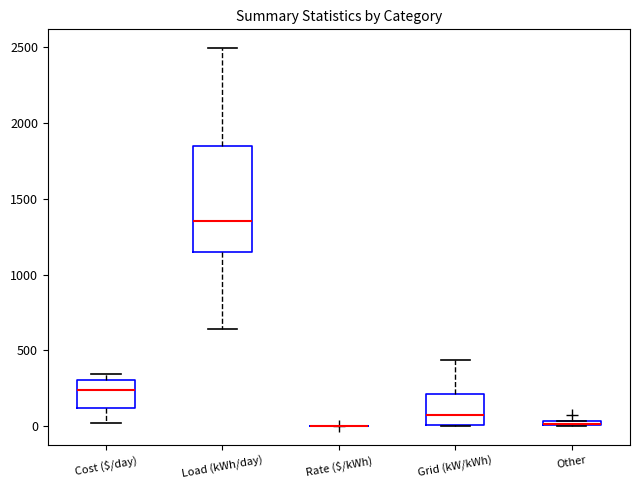

Which box is the tallest, from its lower edge to its upper edge?

Load (kWh/day)